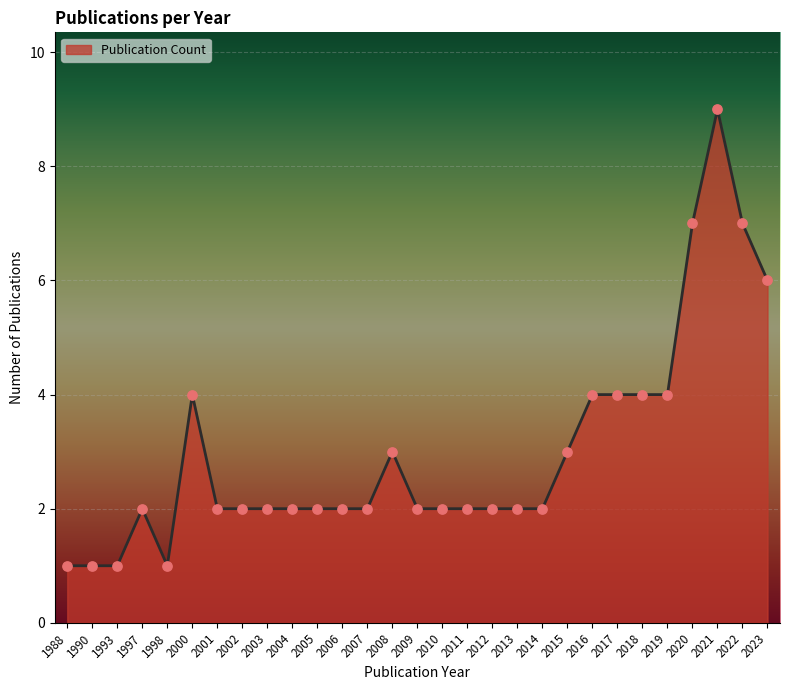

What is the change in value from 1997 to 1998?

-1